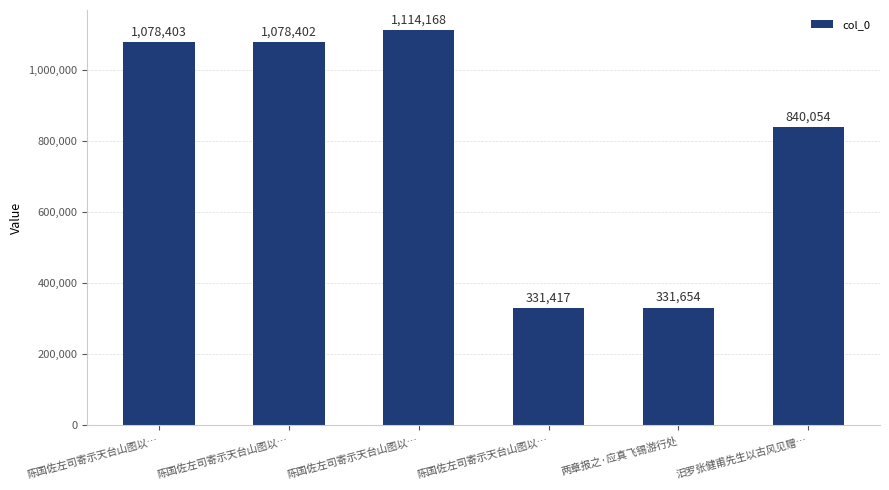

How many bars are there in total?

6